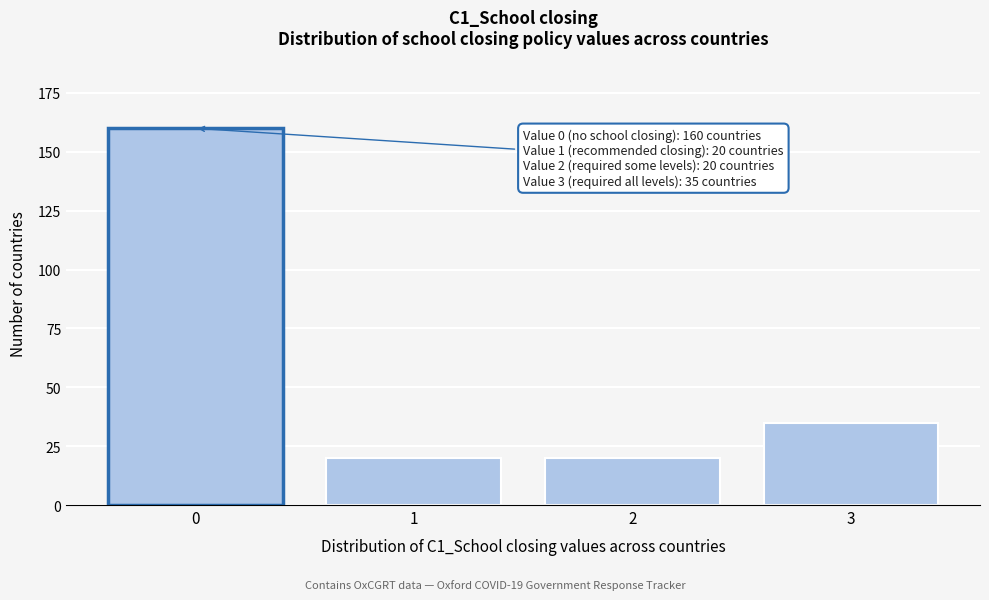

Reading left to right, list all the values displayed in this chart.

0=160	1=20	2=20	3=35